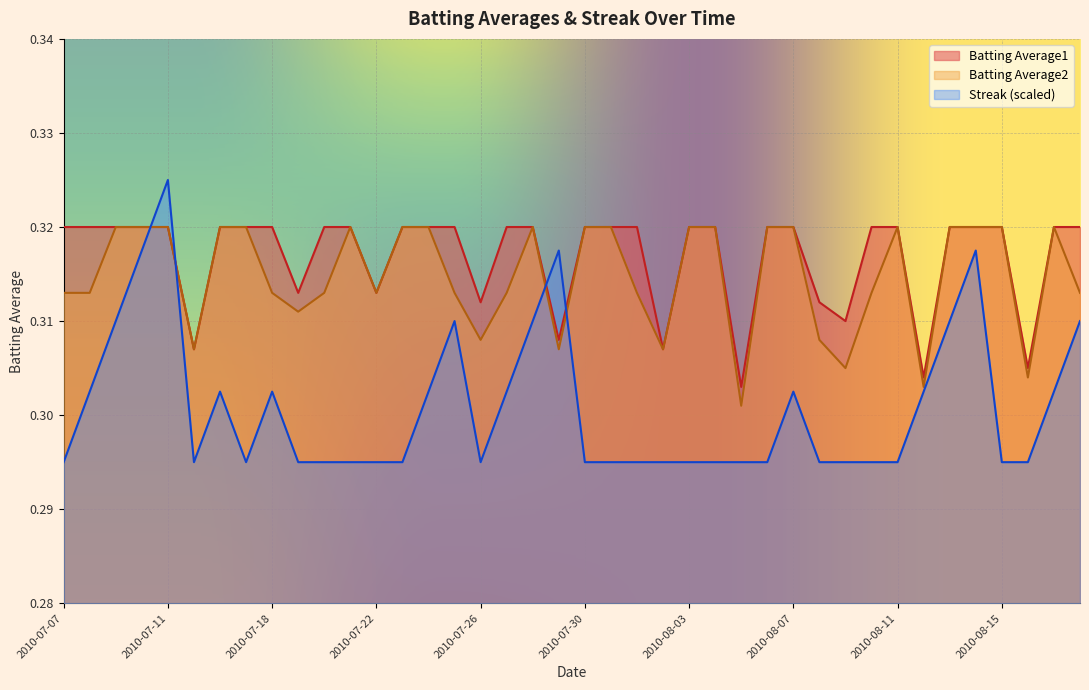

True or false: Streak and Batting Average2 cross at least once.

True